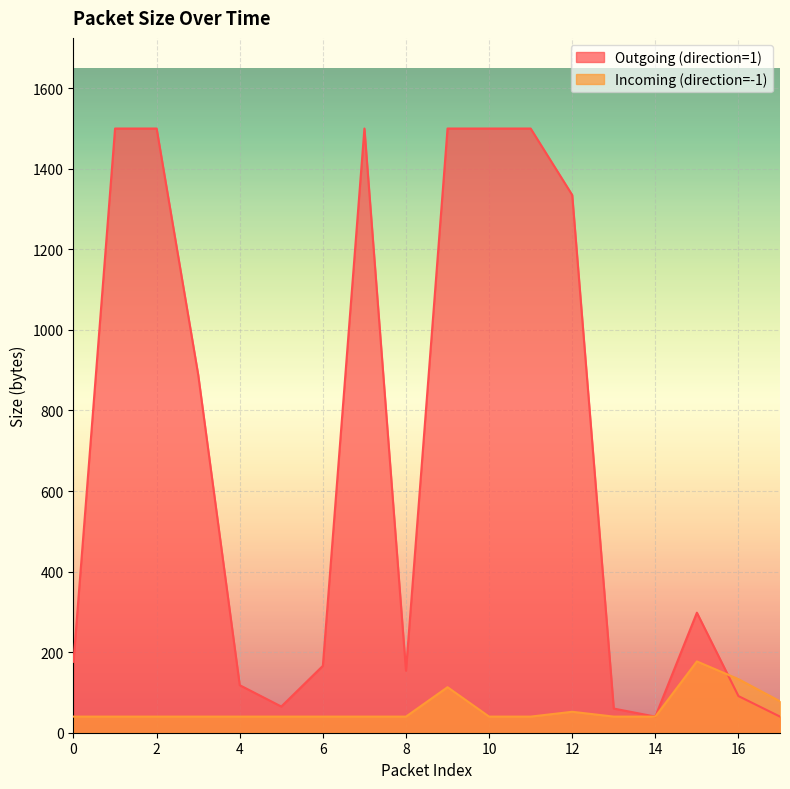

Is the value of Outgoing (direction=1) at 8 greater than the value of Incoming (direction=-1) at 3?

Yes